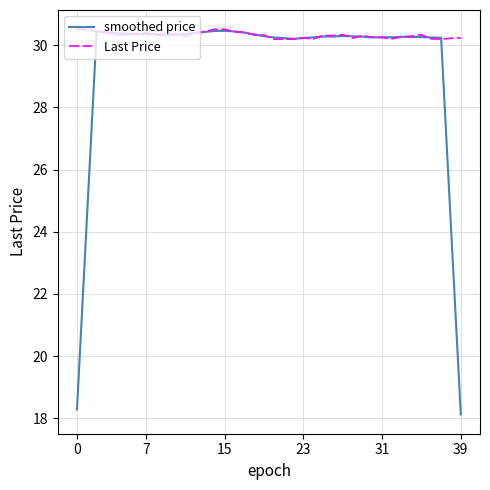

What is the difference between the maximum and minimum values in the Last Price series?

0.3